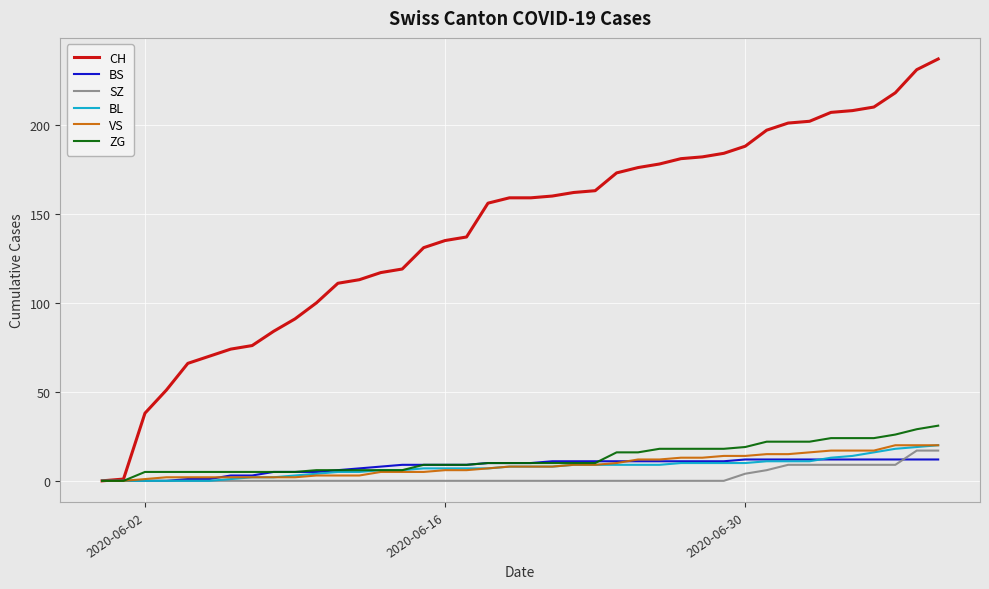

Which series has the largest range (max minus min)?

CH